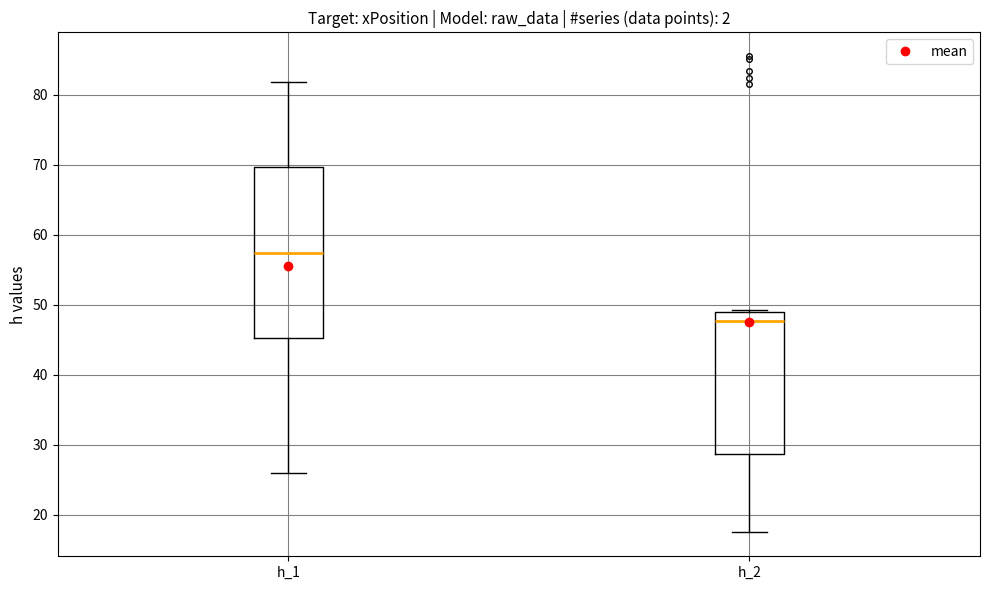

Reading left to right, transcribe this box plot: for each box, give where its median line is, the range the box spans, and where its two whiskers end, as read against the y-axis. The values are not printed on the chart, so give them approximately, as read against the axis.

h_1: median 57, box 45 to 70, whiskers 26 to 82
h_2: median 48, box 29 to 49, whiskers 18 to 49 (just above the box's upper edge)